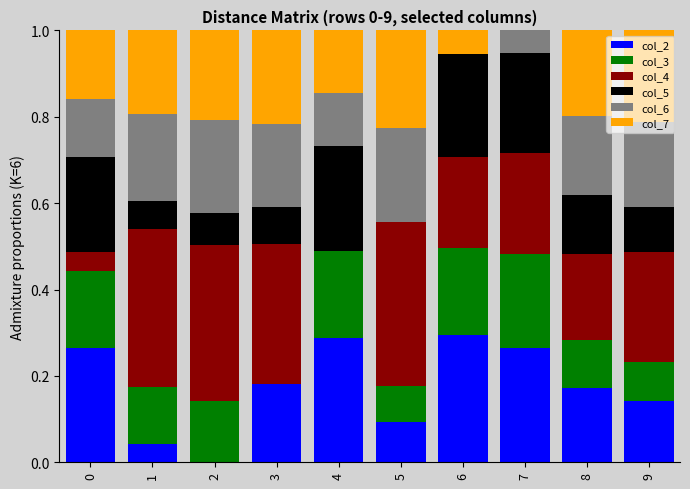

Are the bars horizontal?

No